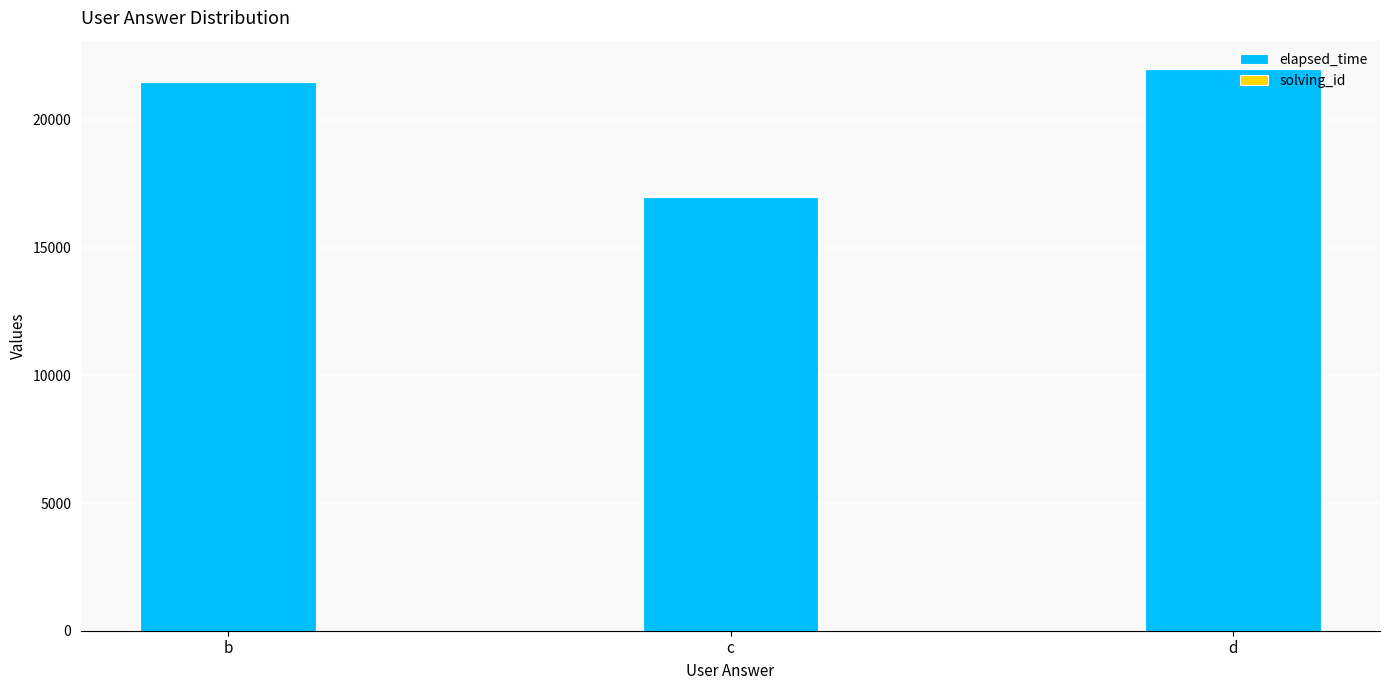

At which label is elapsed_time closest to 19500?

b